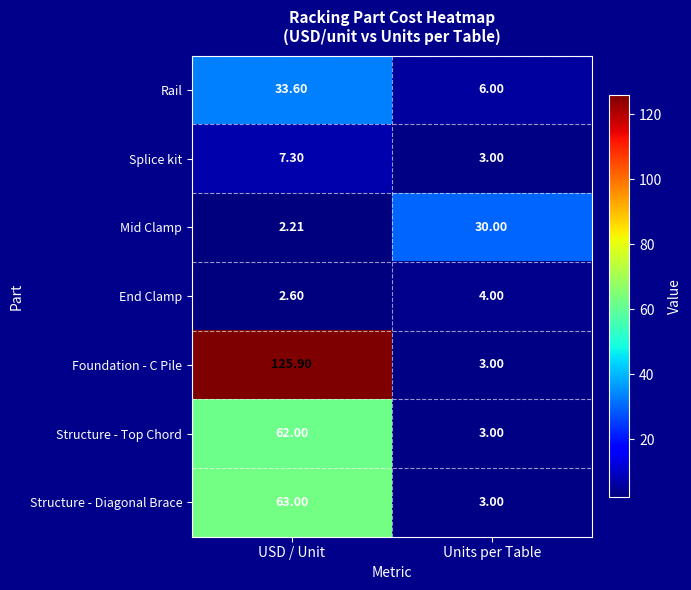

Rank the series by their maximum value, from highest to lowest.

Foundation - C Pile, Structure - Diagonal Brace, Structure - Top Chord, Rail, Mid Clamp, Splice kit, End Clamp